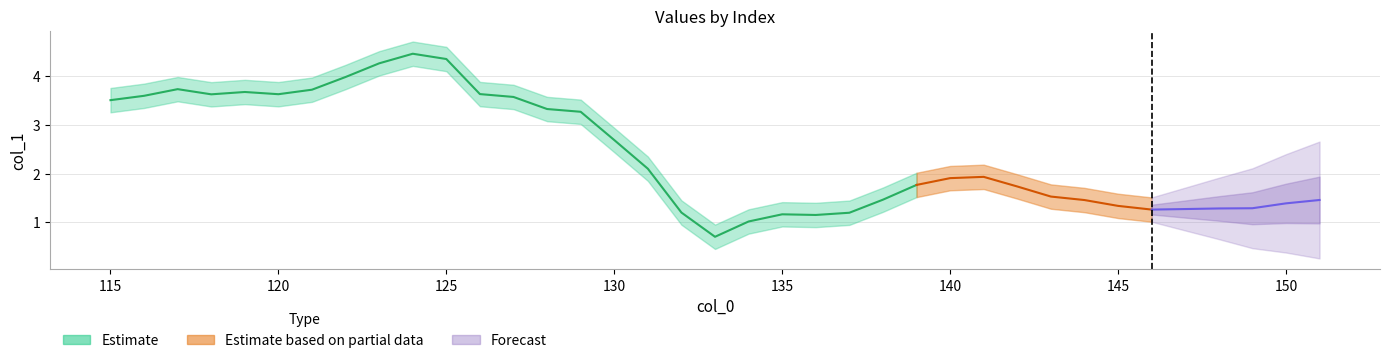

How many interior local peaks (higher than both neighbors) does the data have?

5